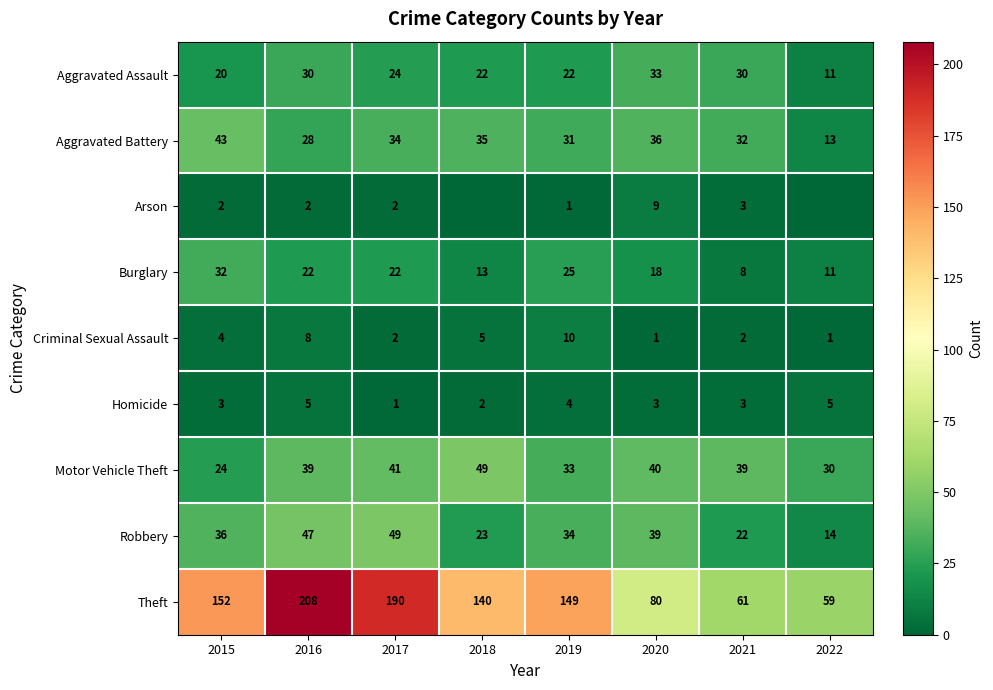

What is the spread (max minus min) of values at 2016?

206